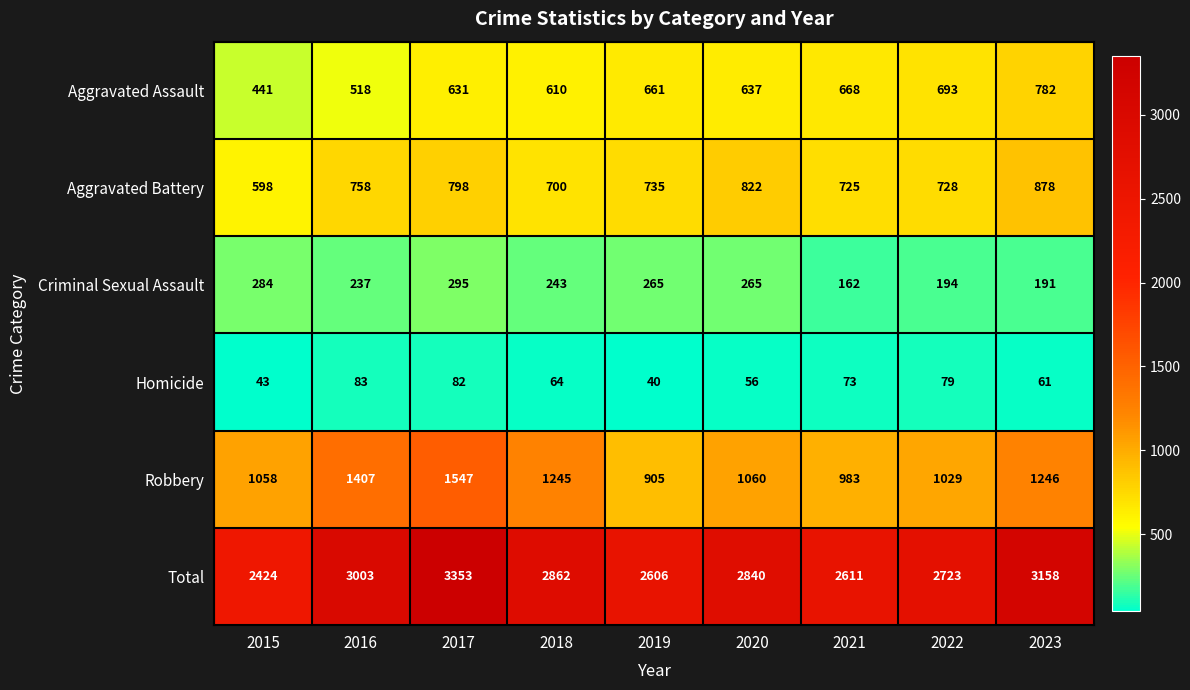

True or false: Aggravated Battery has a value of 417 at 2020.

False